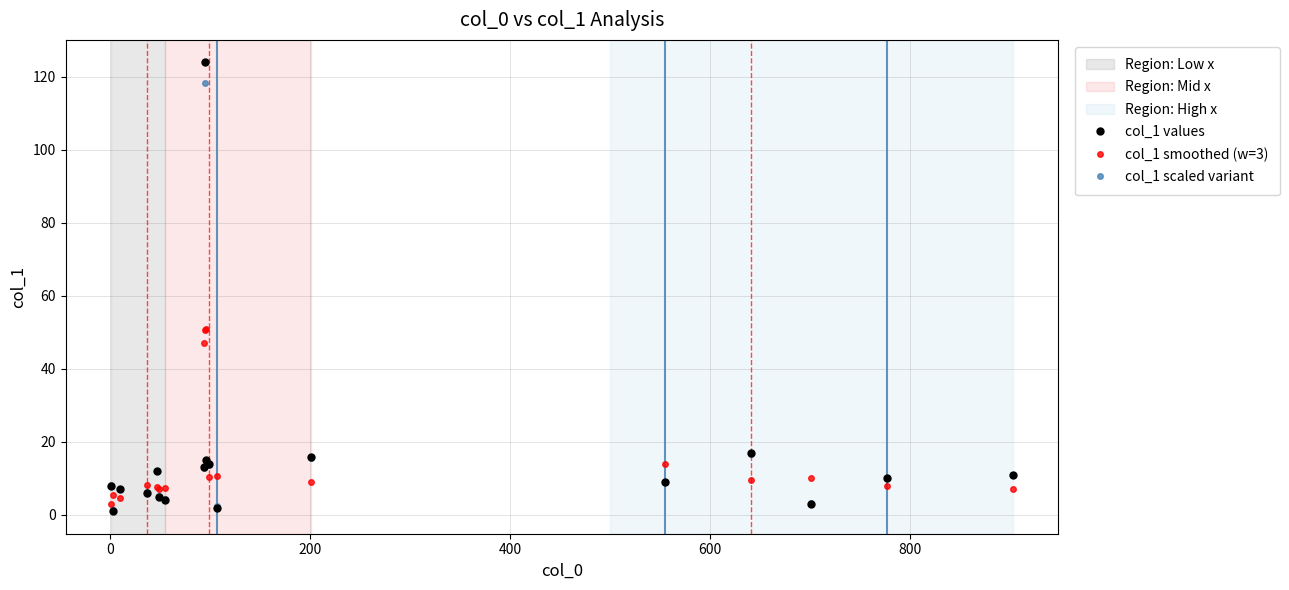

Rank the series by their maximum value, from highest to lowest.

col_1 values, col_1 scaled variant, col_1 smoothed (w=3)